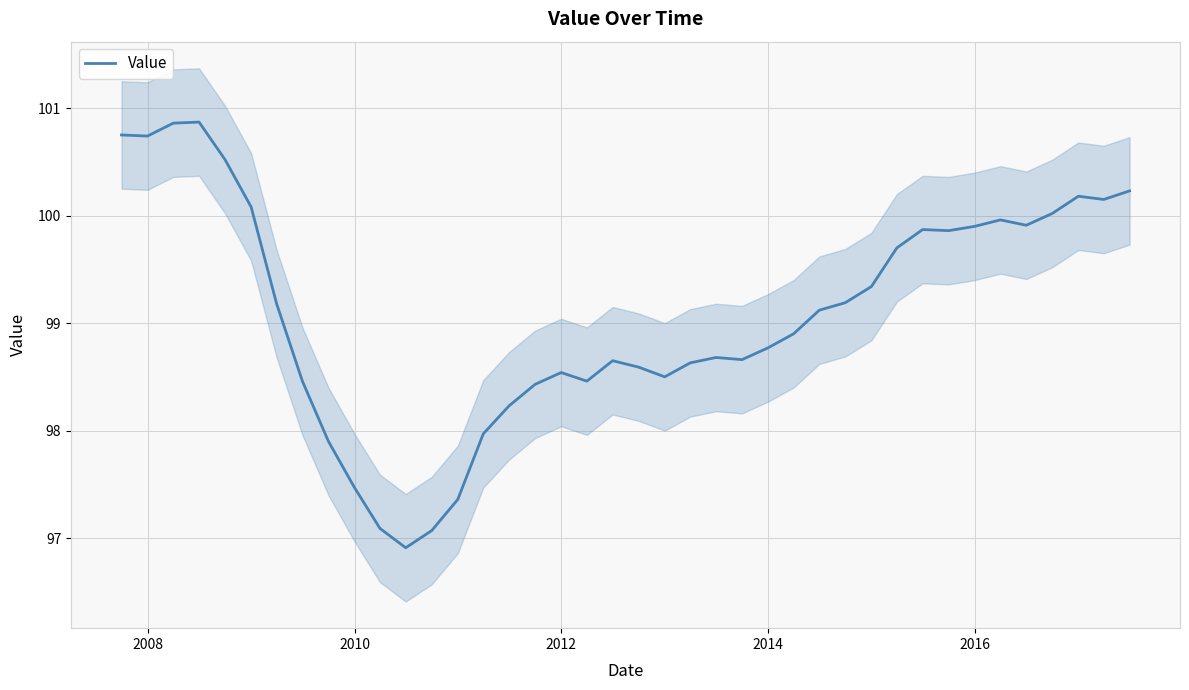

What is the average value?

99.1